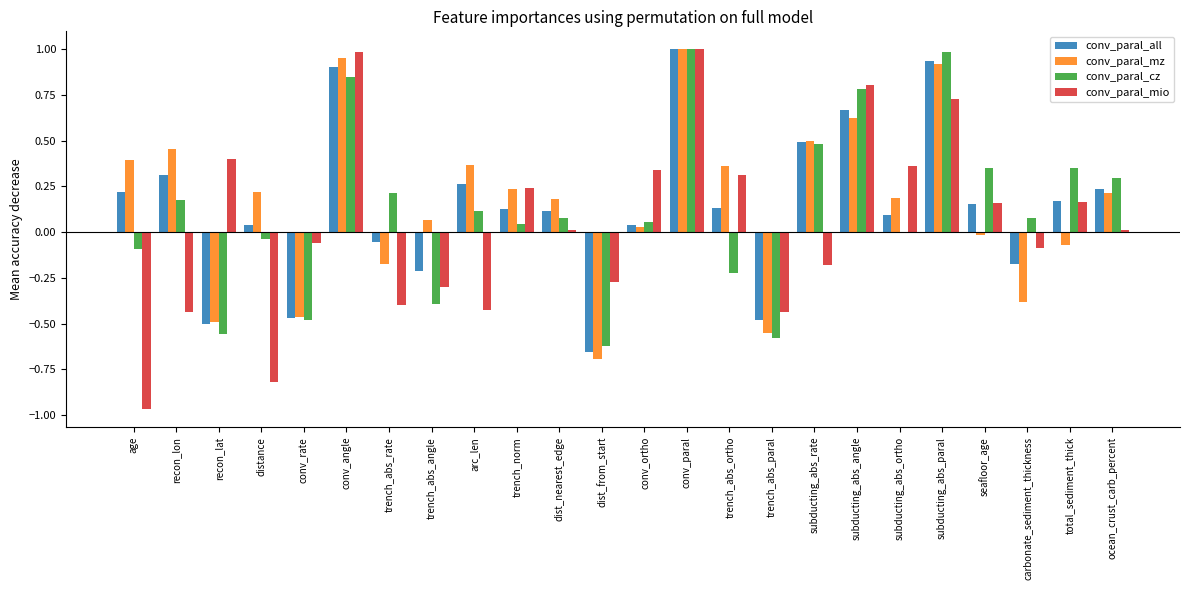

What is the sum of all conv_paral_cz values?

2.9